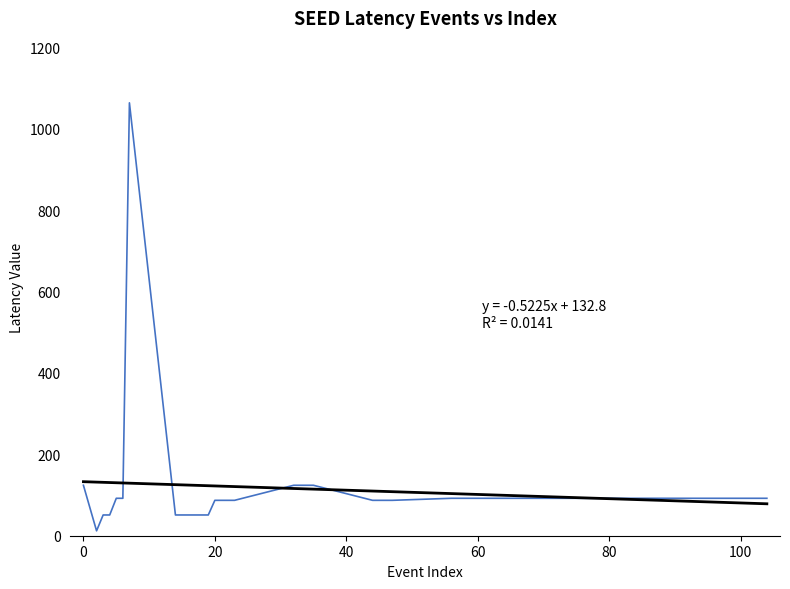

What is the greatest value displayed?

1064.0